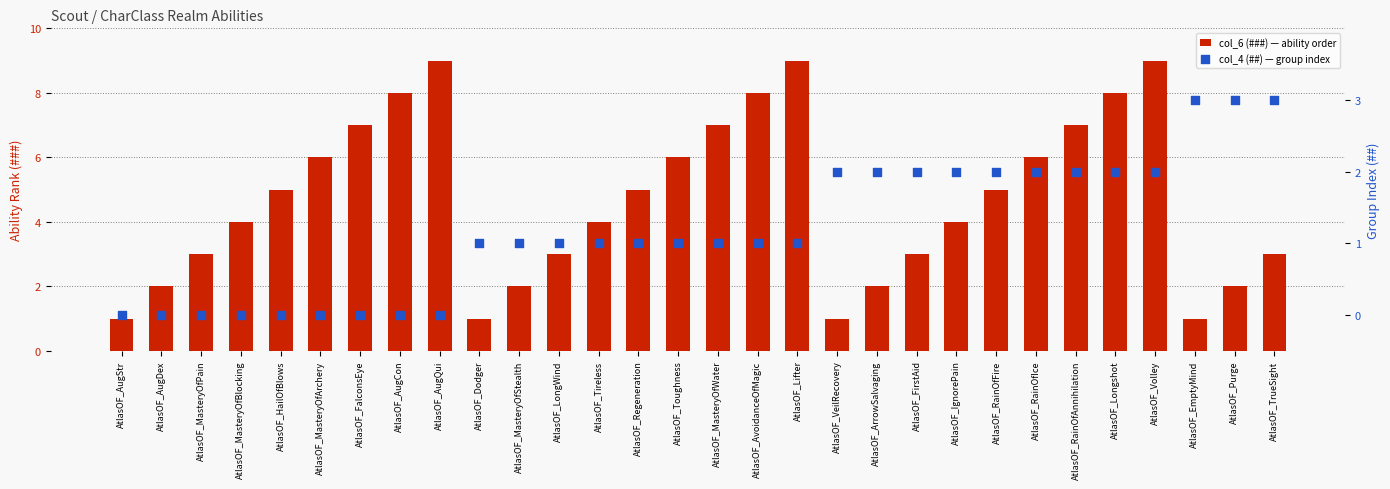

What are all the series names shown in the legend?

col_6 (###) — ability order, col_4 (##) — group index